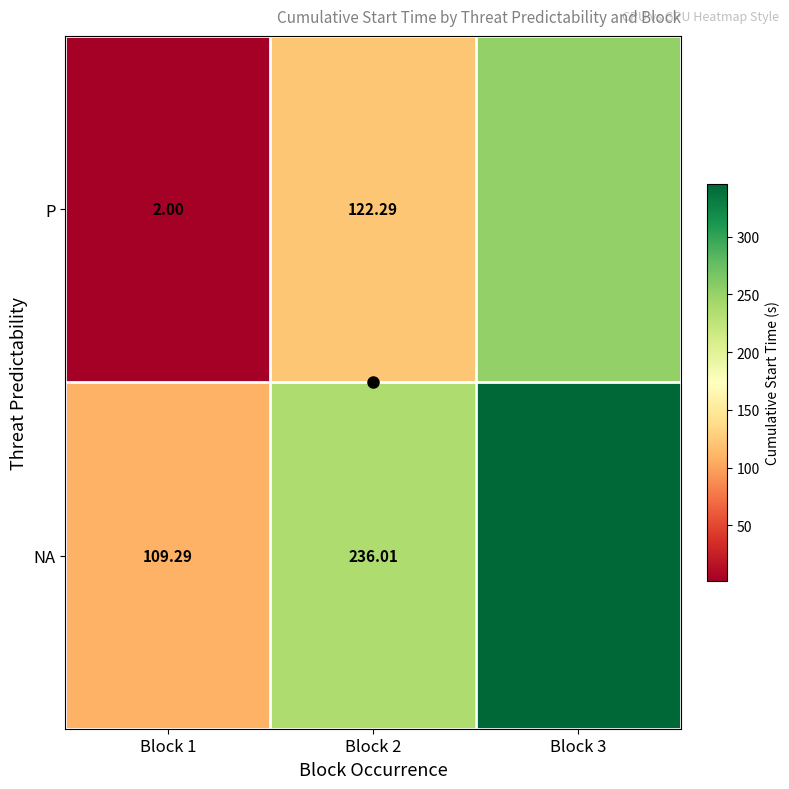

What is the greatest value displayed?

345.7